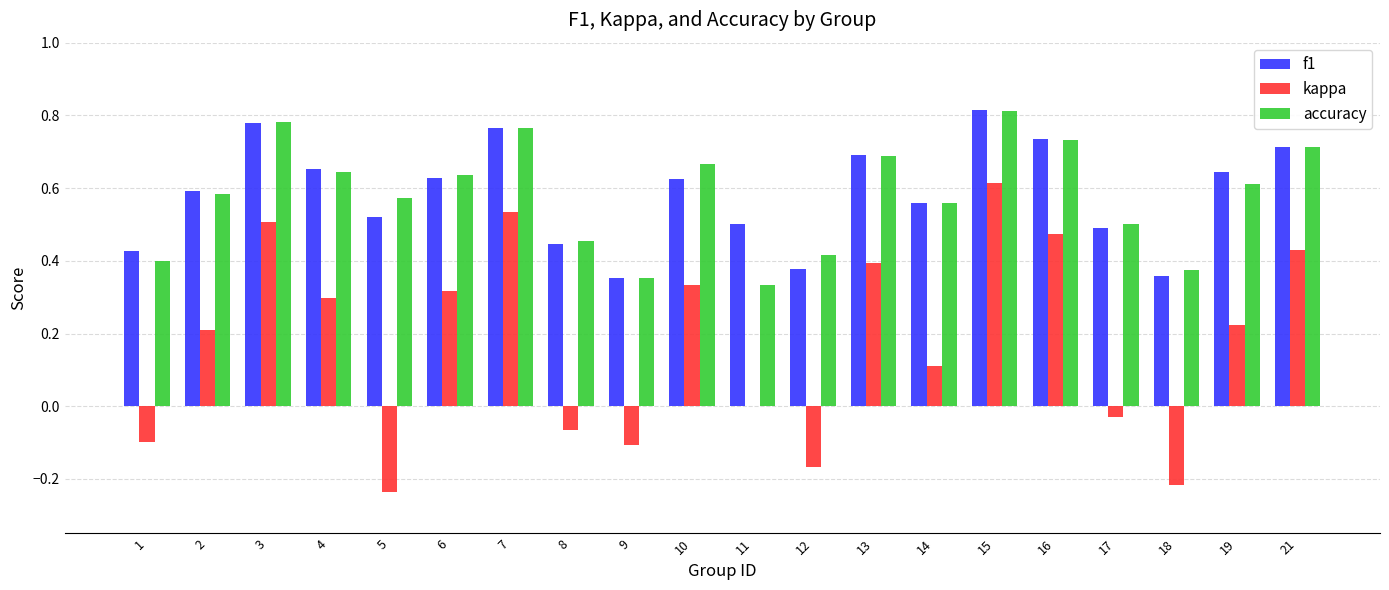

At which category is the sum across all series the highest?

15